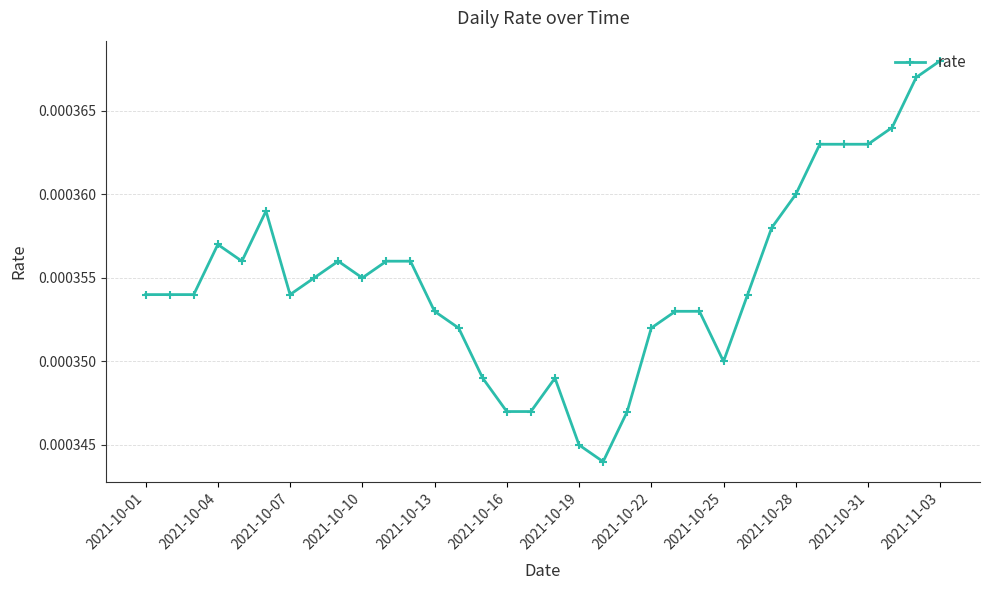

How many values are between 0 and 1?

34